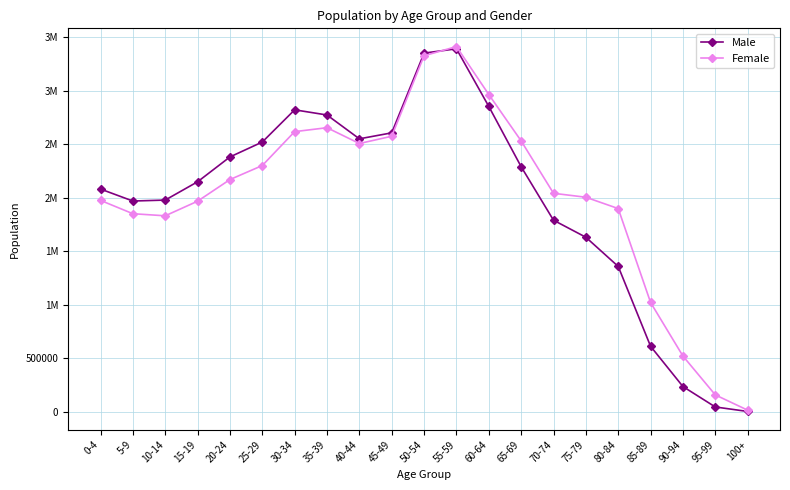

Is the value of Male at 10-14 greater than the value of Female at 10-14?

Yes